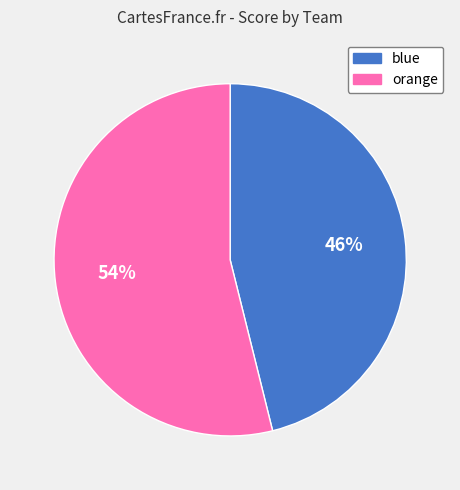

True or false: blue accounts for 51% of the total.

False